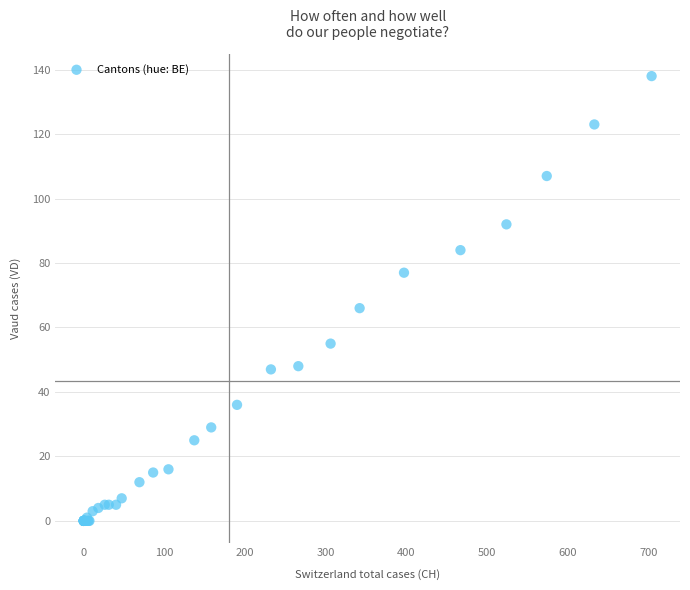

What Y value in the scatter plot is closest to 69?

66